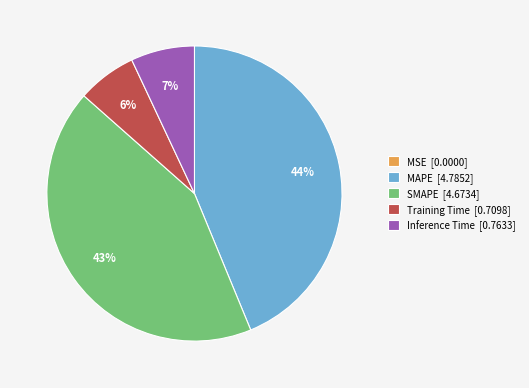

Combined, do Inference Time [0.7633] and MAPE [4.7852] account for over 50%?

Yes